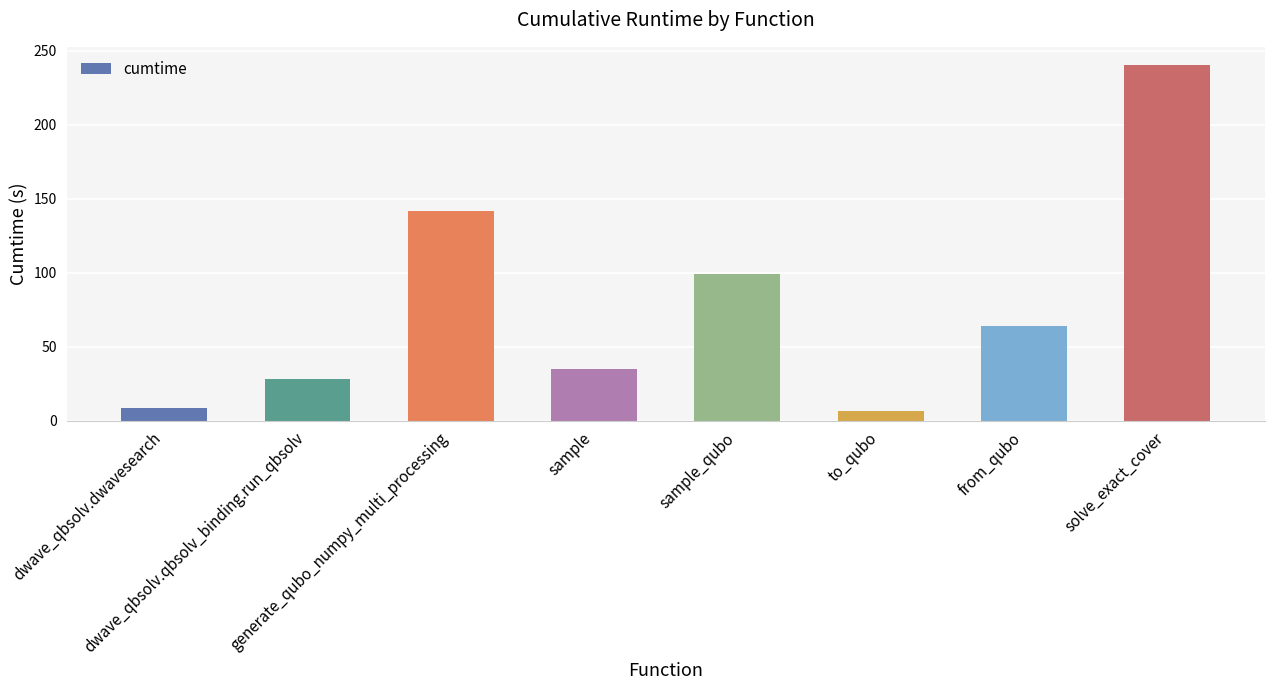

What is the difference between the values at sample_qubo and solve_exact_cover?

141.5